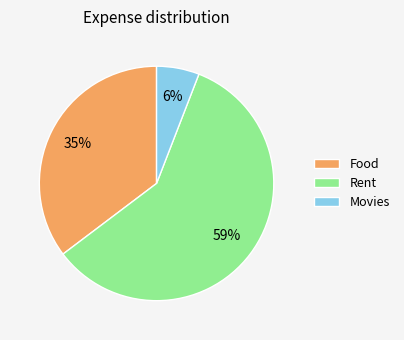

What is the ratio of the value at Food to the value at Rent?

0.6